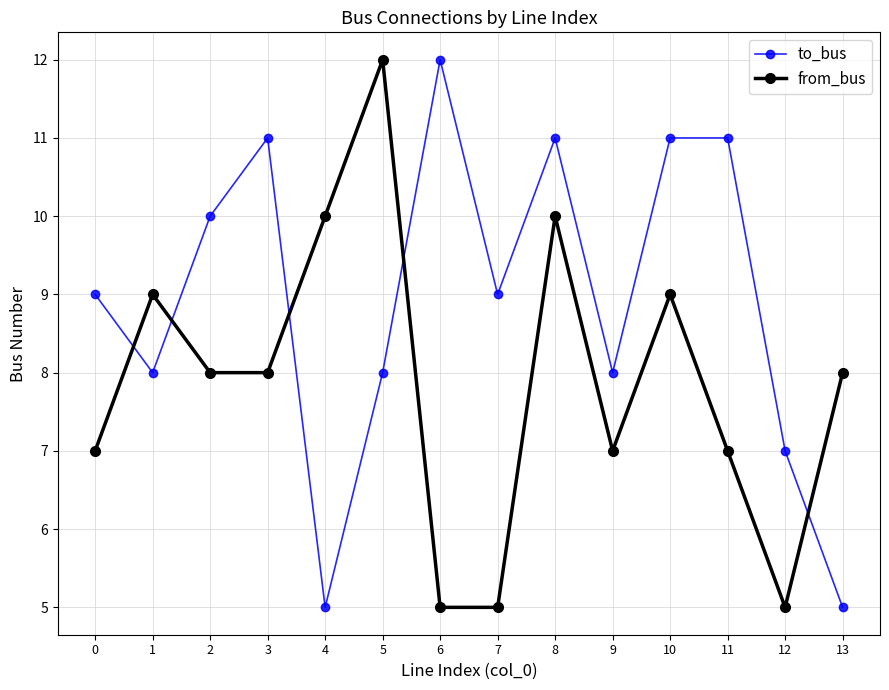

Rank the series by their average value, from highest to lowest.

to_bus, from_bus